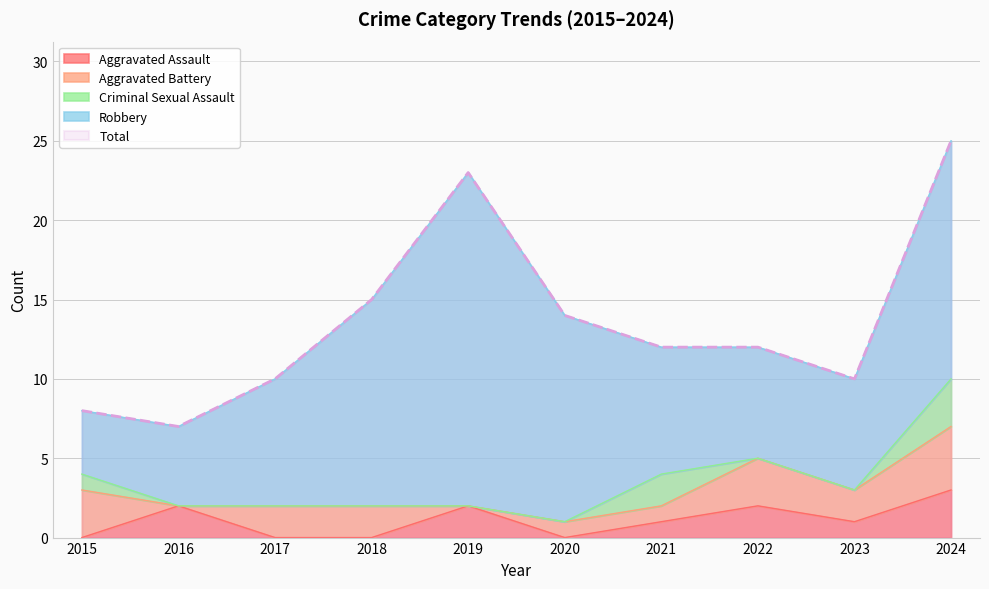

Reading right to left, extract all data points from this chart.

Aggravated Assault: 3	1	2	1	0	2	0	0	2	0
Aggravated Battery: 4	2	3	1	1	0	2	2	0	3
Criminal Sexual Assault: 3	0	0	2	0	0	0	0	0	1
Robbery: 15	7	7	8	13	21	13	8	5	4
Total: 25	10	12	12	14	23	15	10	7	8